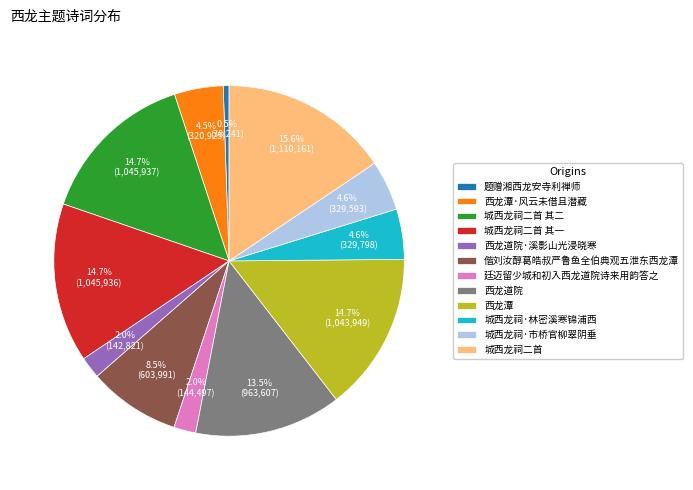

How many segments does this pie chart have?

12